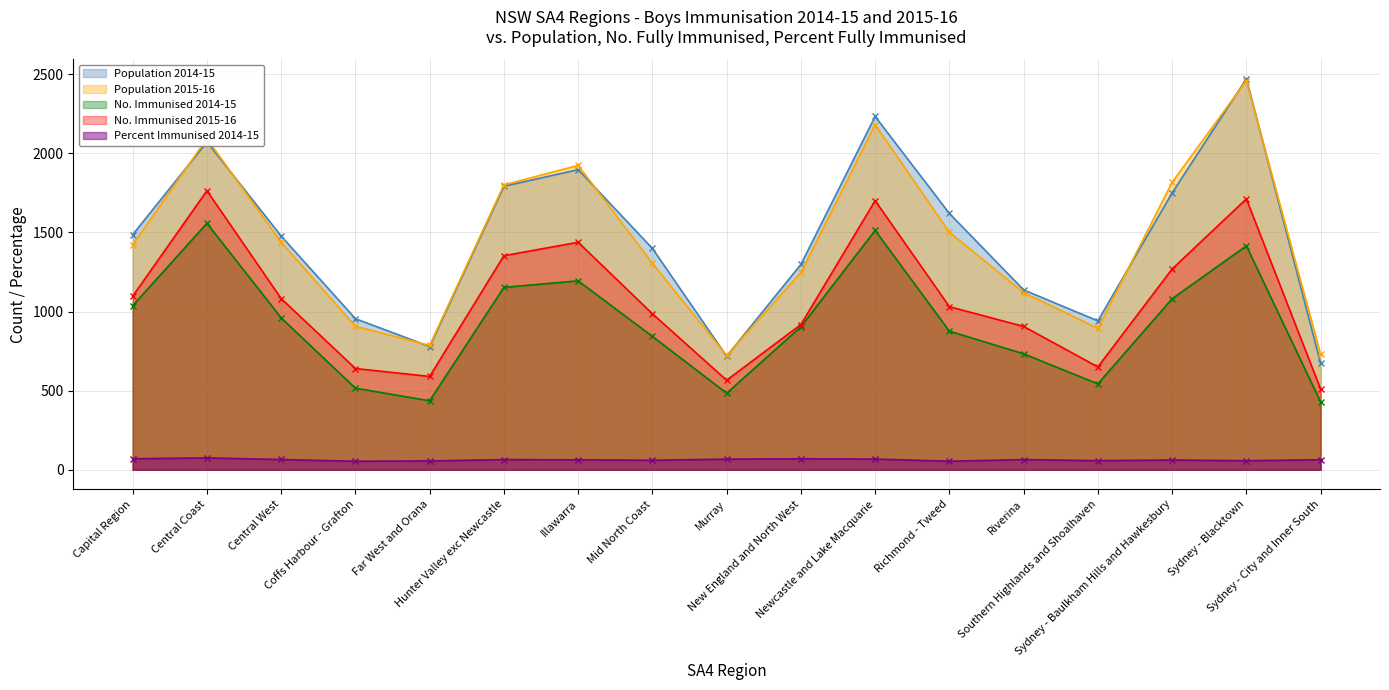

Where is No. Immunised 2014-15 nearest to the value 993?

Central West